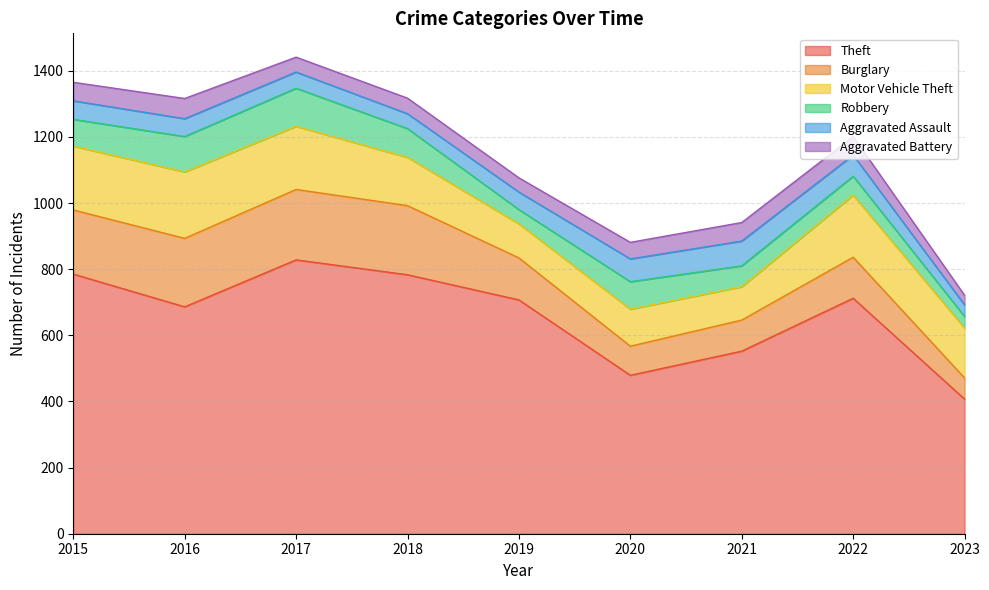

What is the minimum value shown in the chart?

29